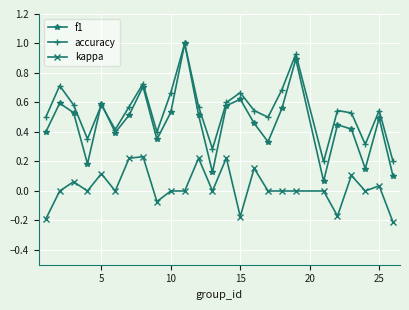

Which series has the largest total across all categories?

accuracy